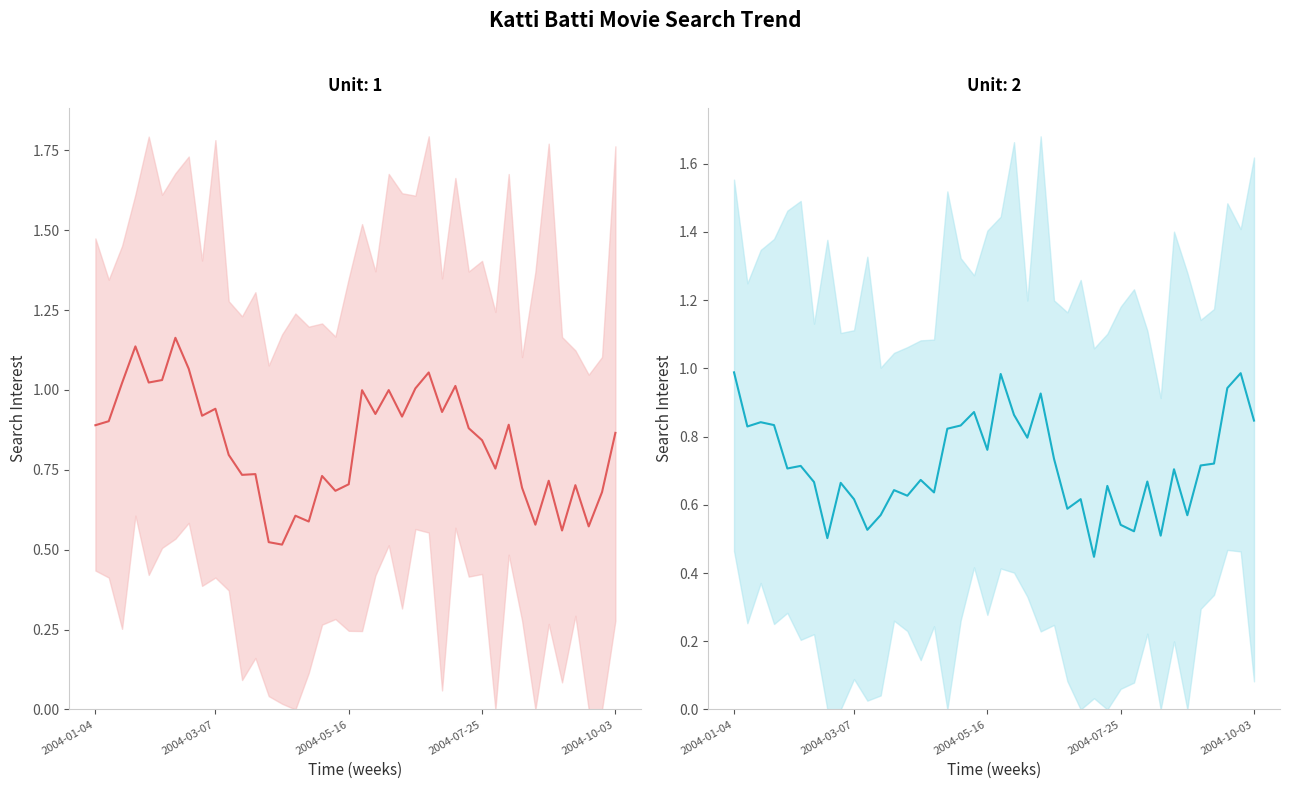

What is the change in value from 2004-05-16 to 19?

-0.1